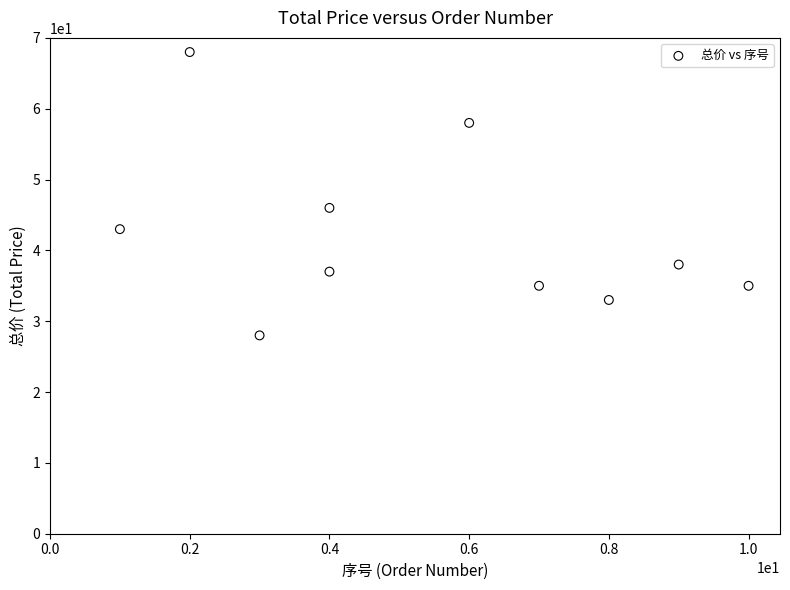

What Y value in the scatter plot is closest to 48?

46